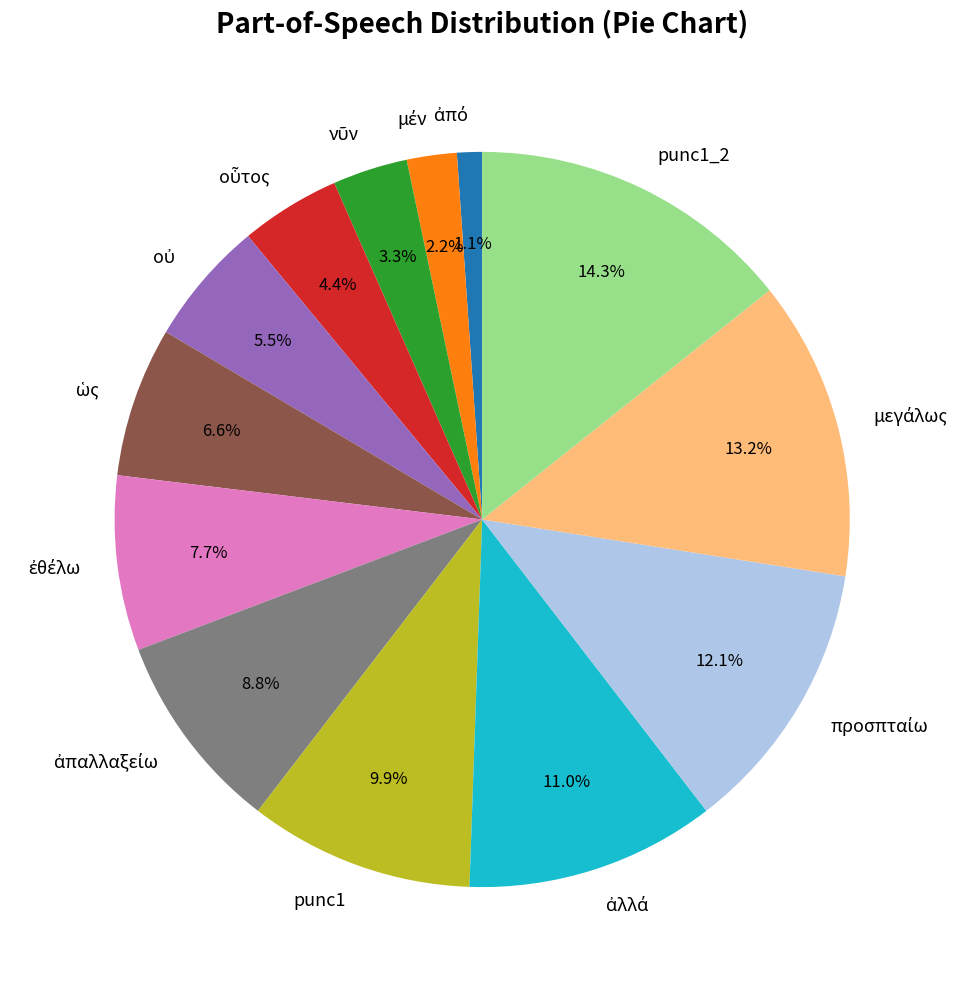

How many segments does this pie chart have?

13